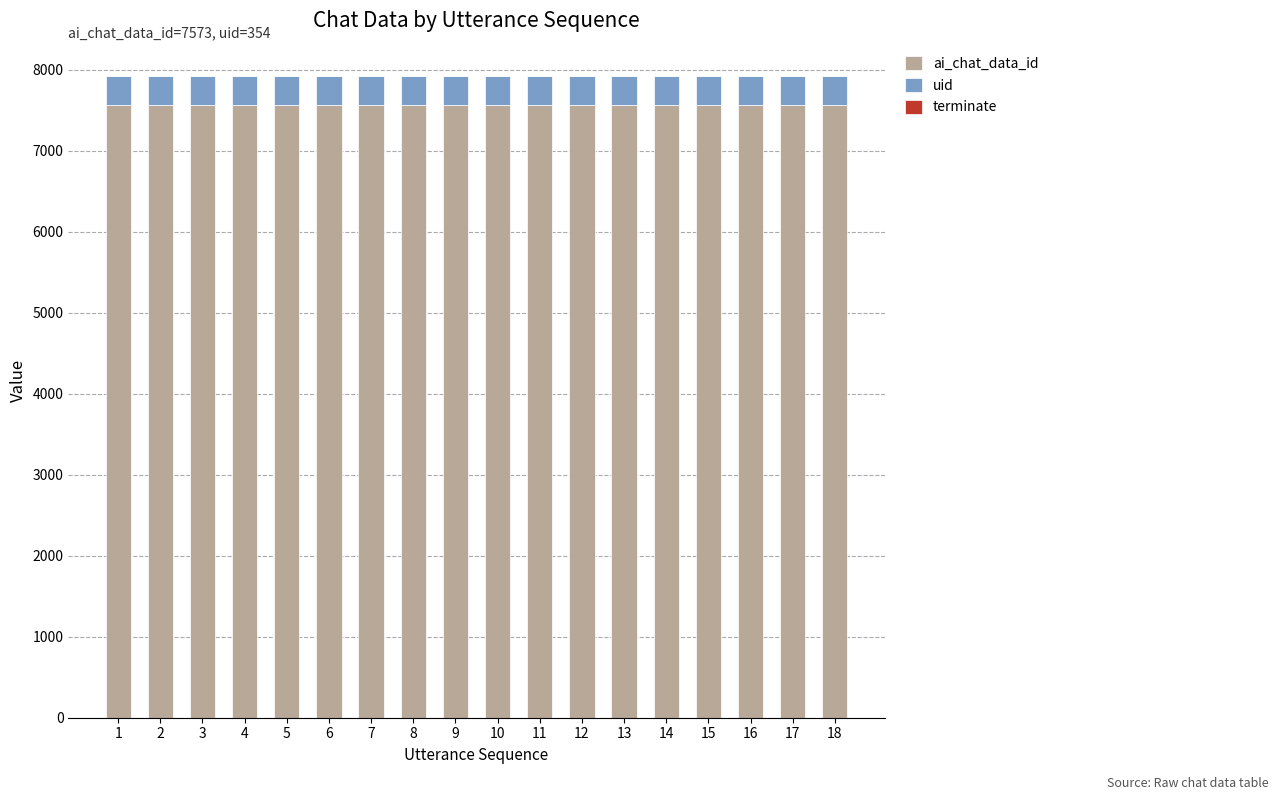

Are the bars horizontal?

No